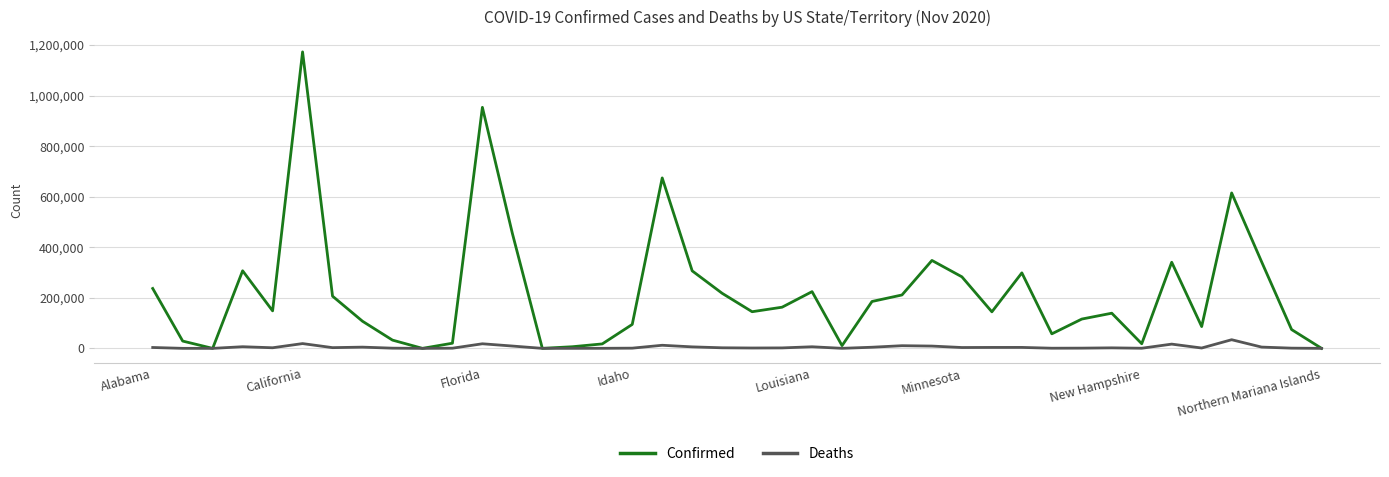

Which series has the largest total across all categories?

Confirmed